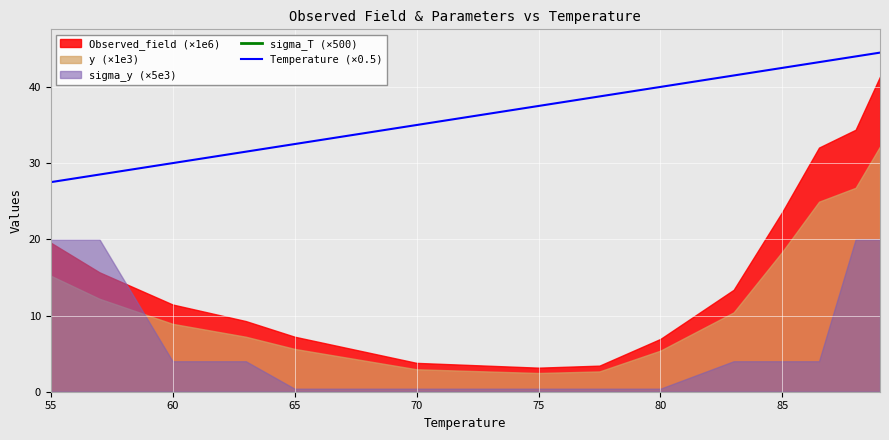

Is it true that Temperature (×0.5) equals 40.0 at 80?

True